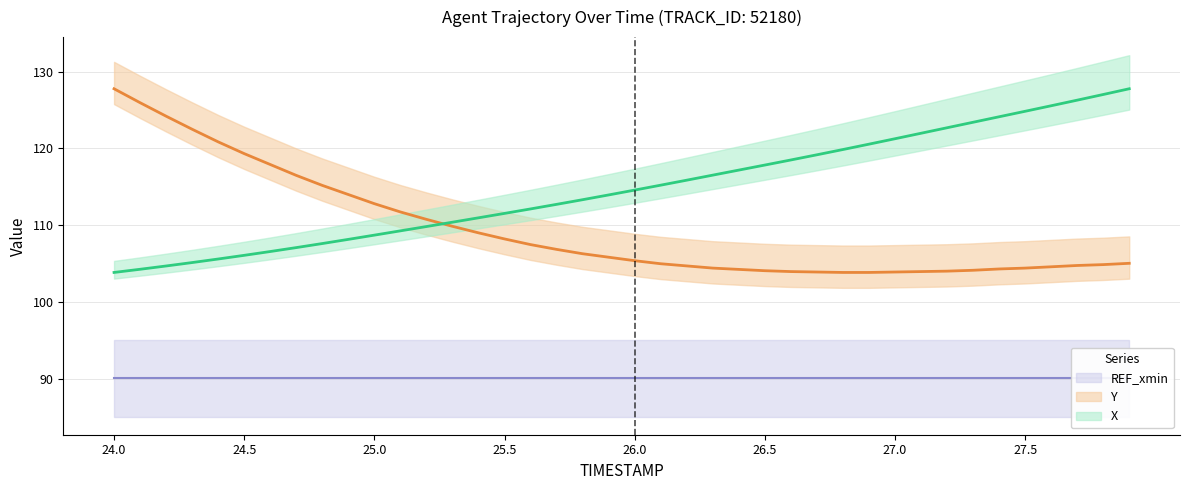

What is the average value of the X series?

114.8